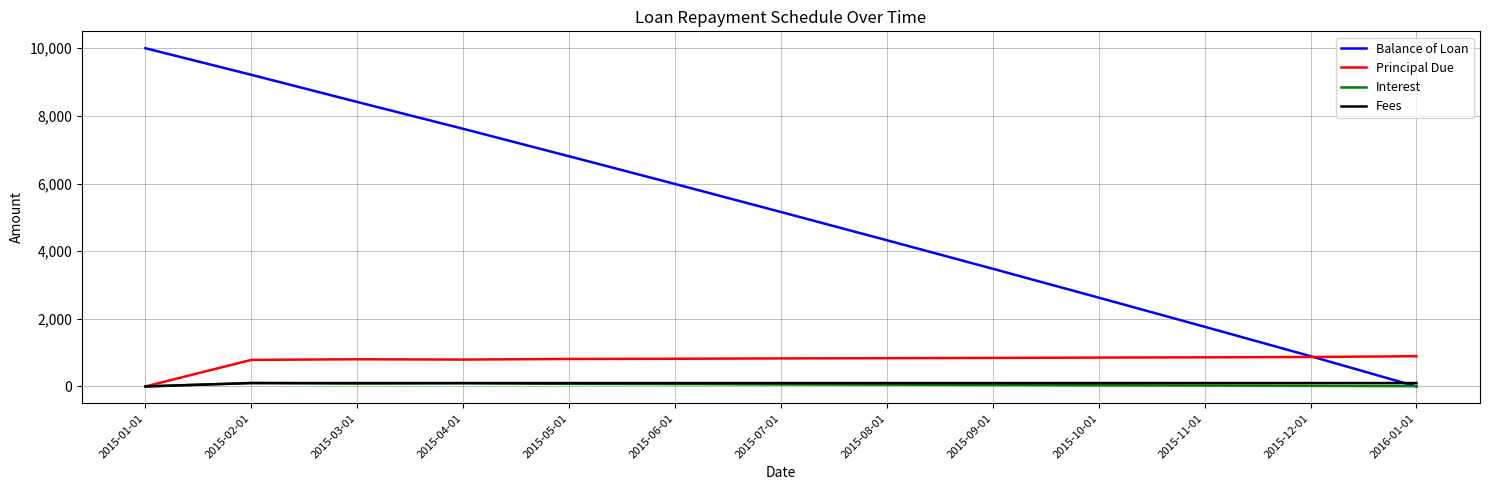

True or false: Balance of Loan has a value of 1764.7 at 2015-11-01.

True